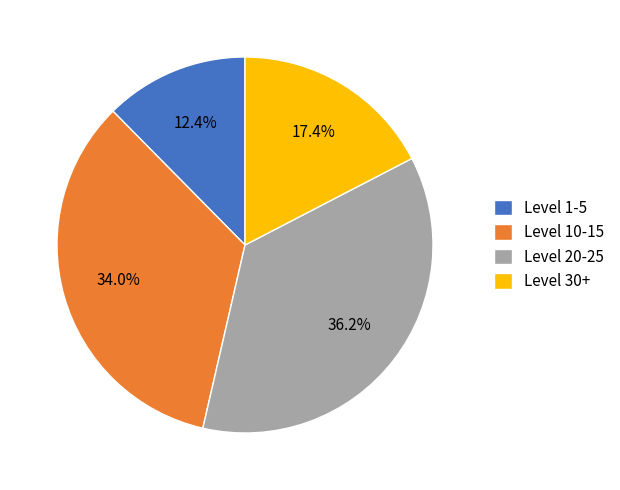

Which category has the smallest portion of the pie?

Level 1-5